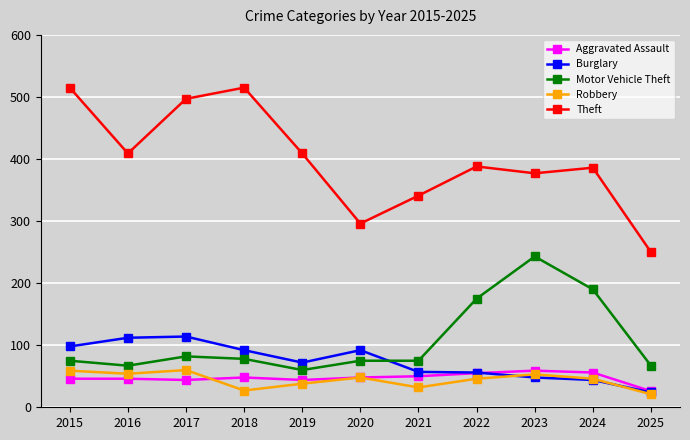

The value of Motor Vehicle Theft at 2017 is 82. True or false?

True